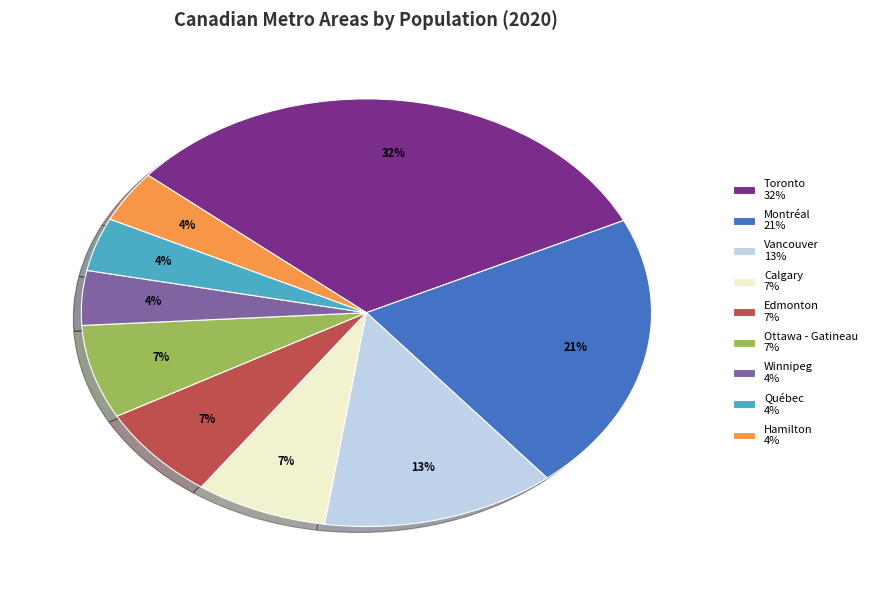

To the nearest percent, what percentage of the pie is Edmonton?

7%